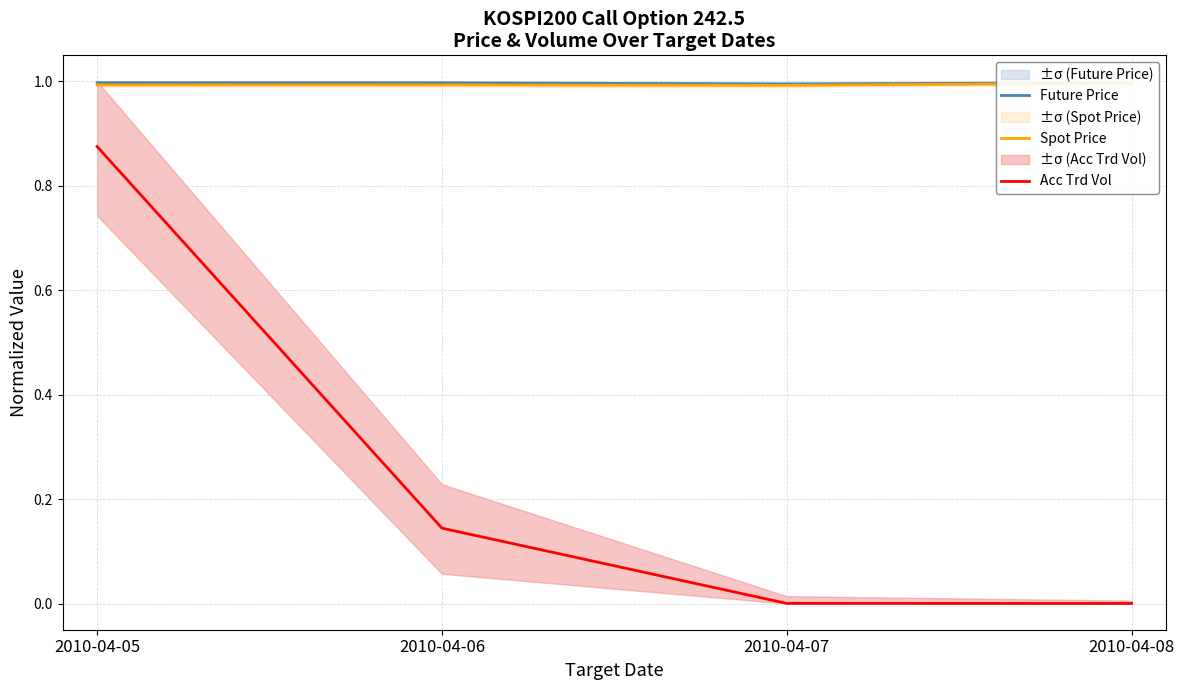

Rank the series at 2010-04-06 from lowest to highest value.

Acc Trd Vol, Spot Price, Future Price